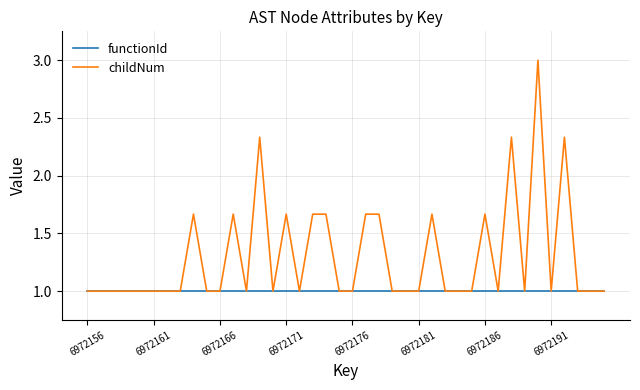

Which series has the largest range (max minus min)?

childNum